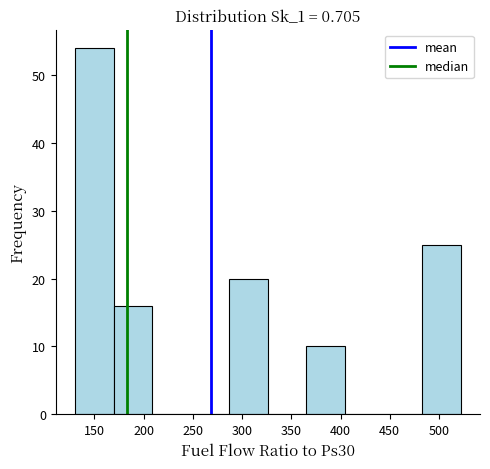

Reading left to right, transcribe this chart: for each bar, give the range it covers on the x-axis and its height. Neither the bar edges nor the heights are printed on the chart, so give them approximately, as read against the axes.

130 to 170: 54
170 to 210: 16
210 to 250: 0
250 to 285: 0
285 to 325: 20
325 to 365: 0
365 to 405: 10
405 to 445: 0
445 to 485: 0
485 to 520: 25